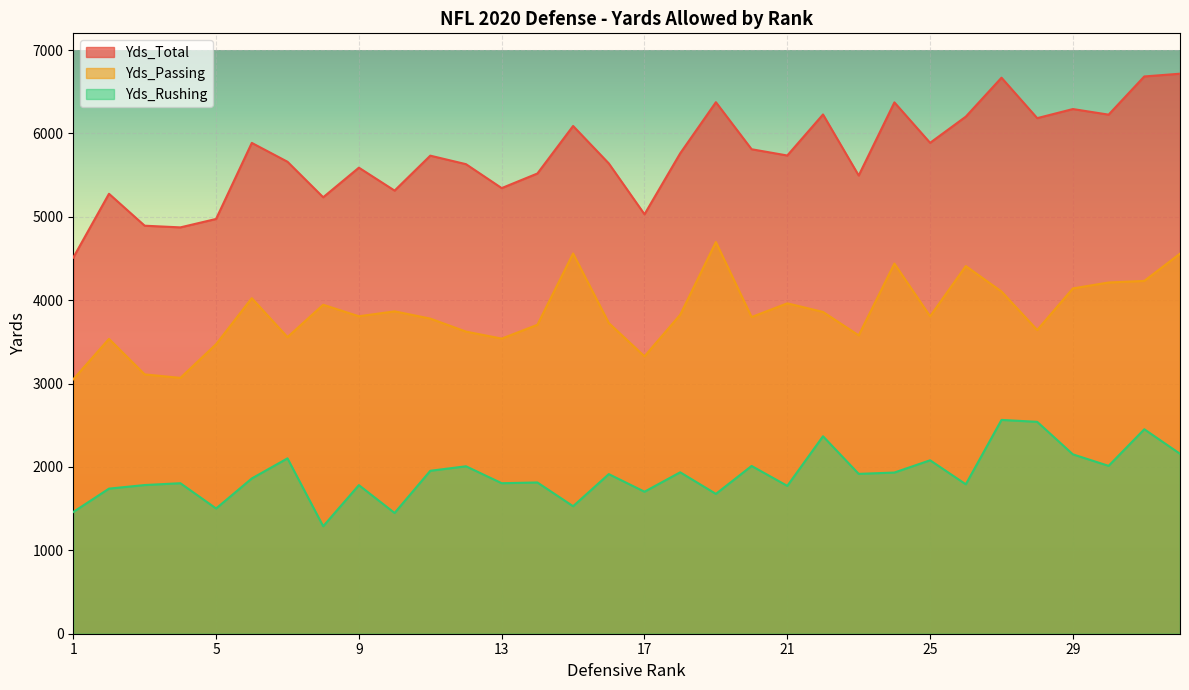

How many lines are shown in the chart?

3